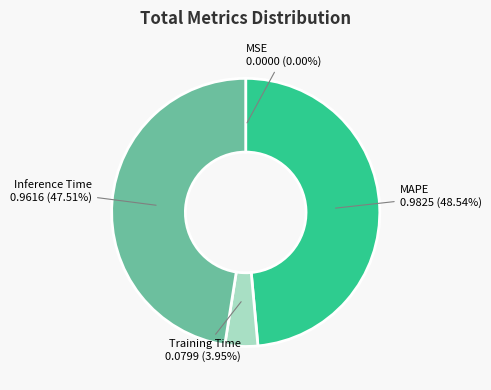

Does any single category account for the majority?

No